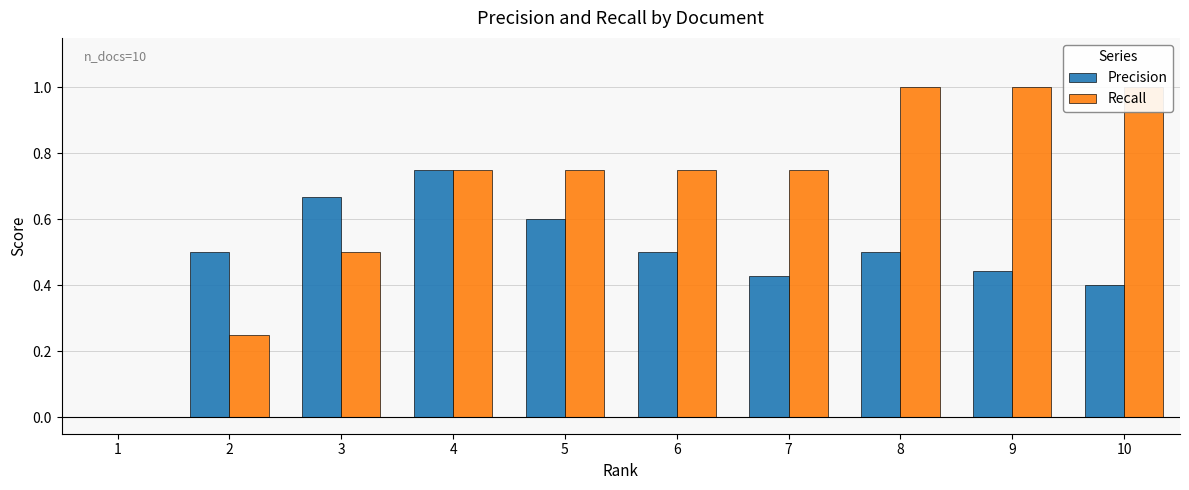

Is it true that Precision equals -0.3 at 1?

False